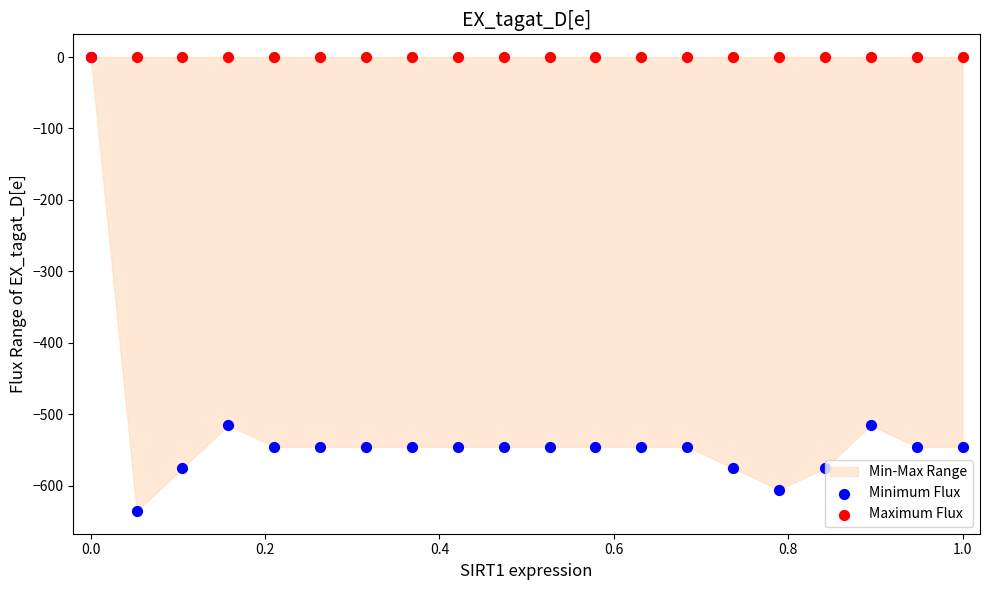

Which series reaches the minimum Y coordinate?

Minimum Flux